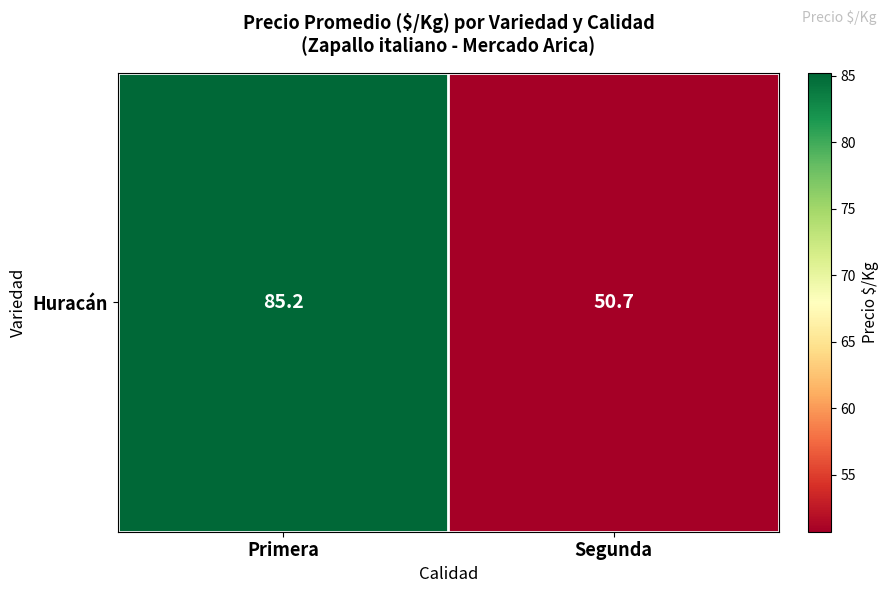

Reading left to right, transcribe all the data shown in this chart.

Primera=85.2	Segunda=50.7